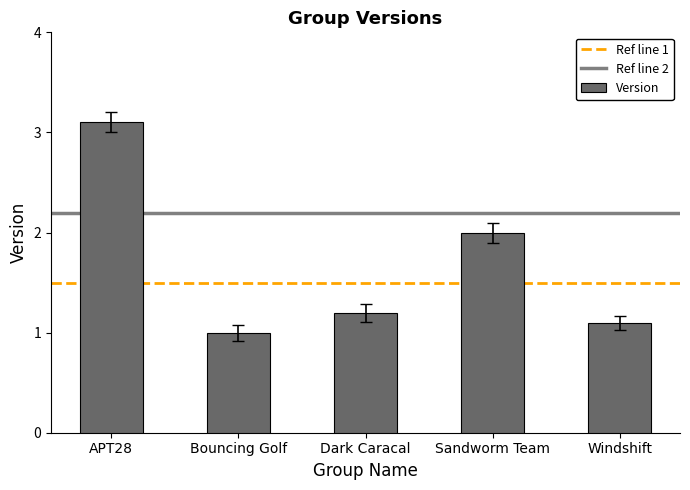

At which category does the chart reach its peak across all series?

APT28